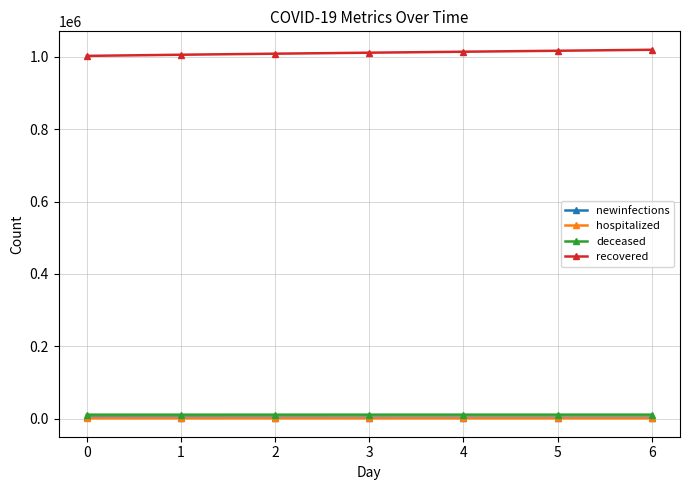

At how many categories does at least one series exceed 461829?

7